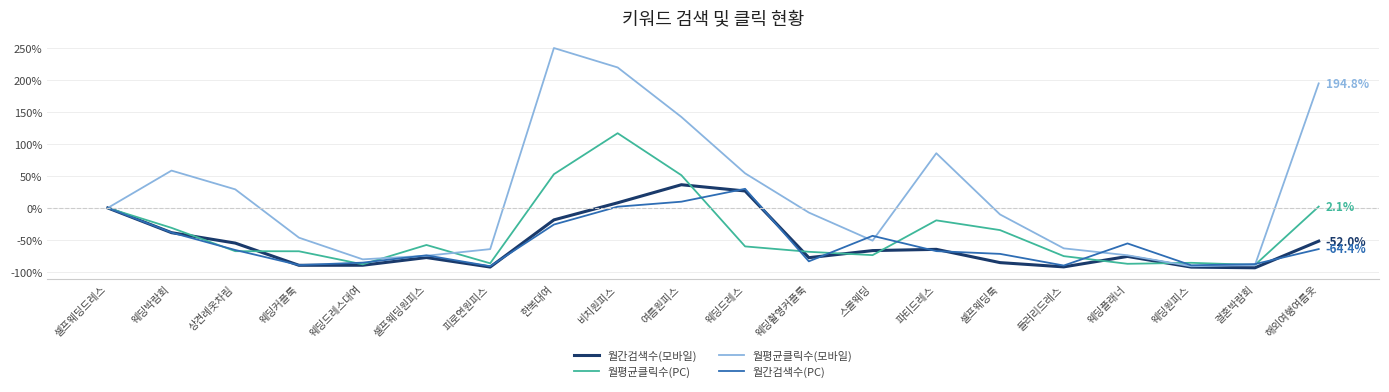

What value does the 월간검색수(PC) series have at 상견례옷차림?

-65.8